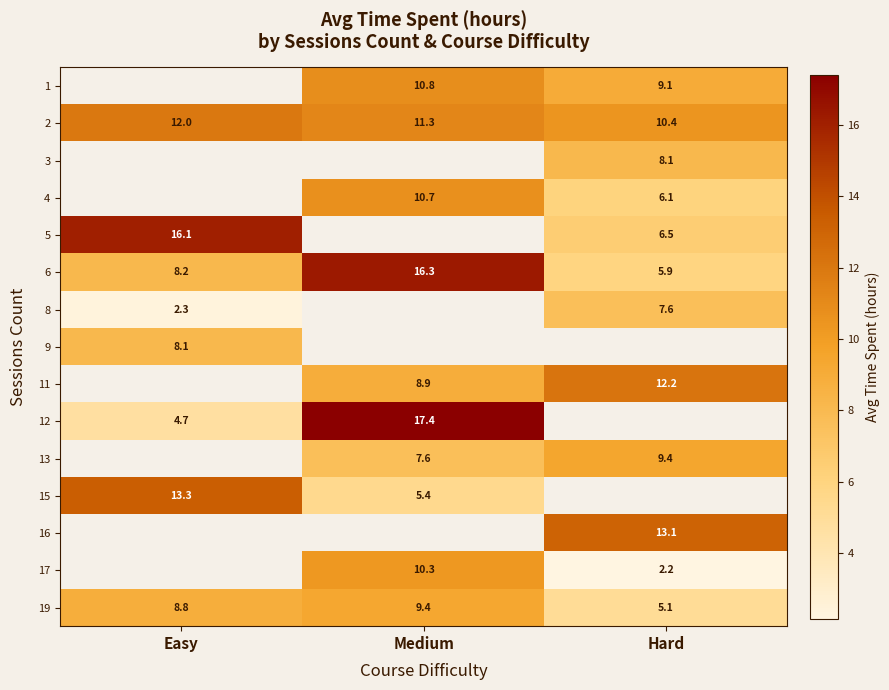

Where does the 6 series first go above 8?

Easy